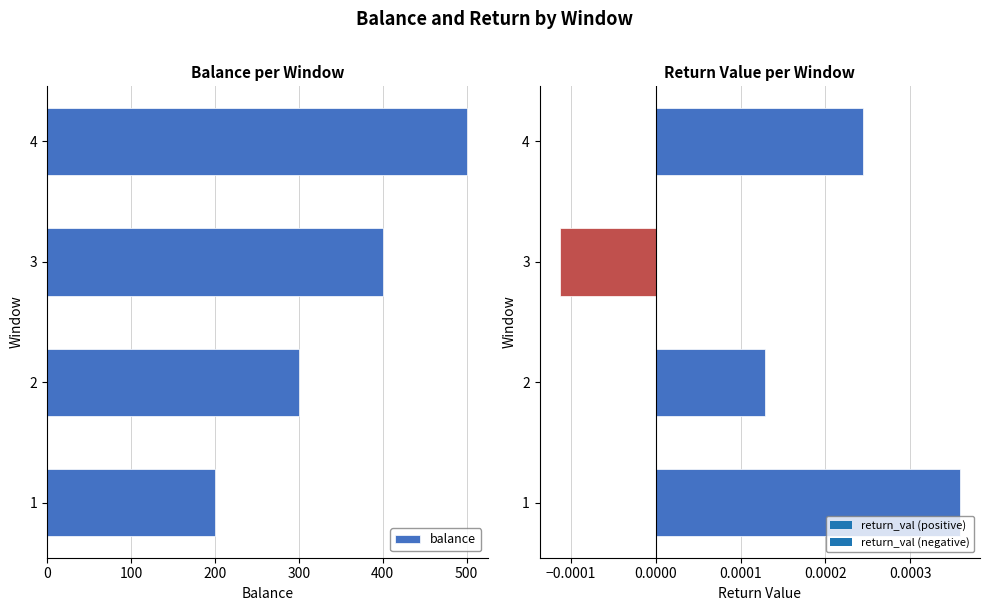

The value at 1 is 200.0. True or false?

True